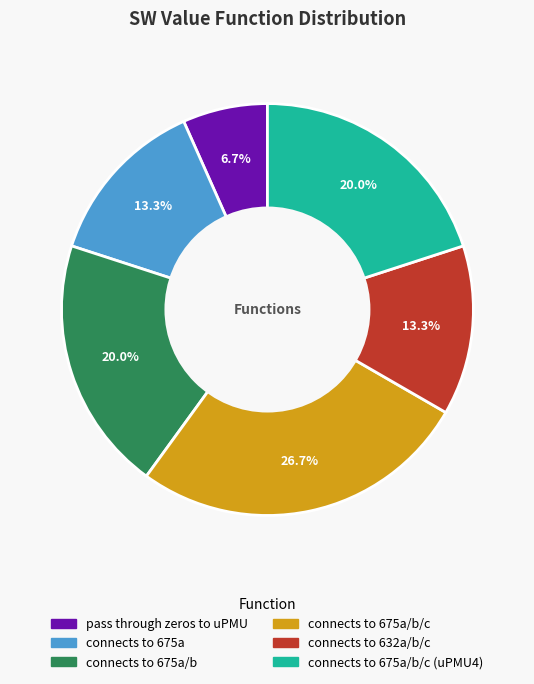

Is there any slice that represents more than half of the pie?

No